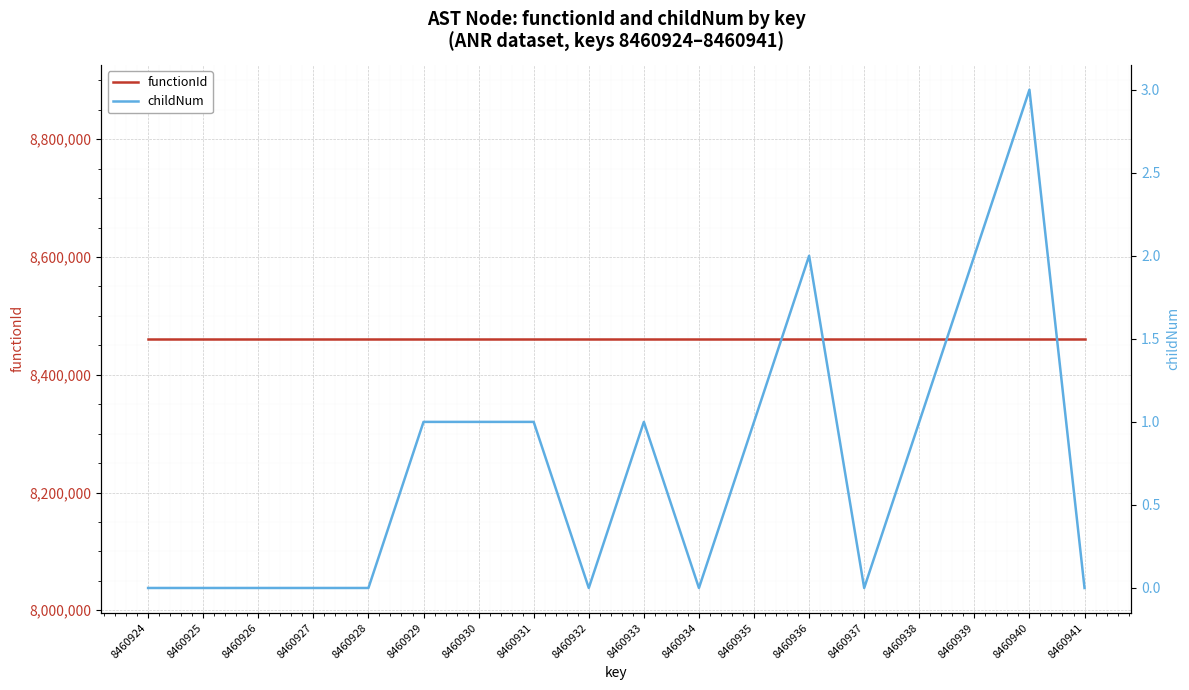

Which series has the widest spread of values?

childNum